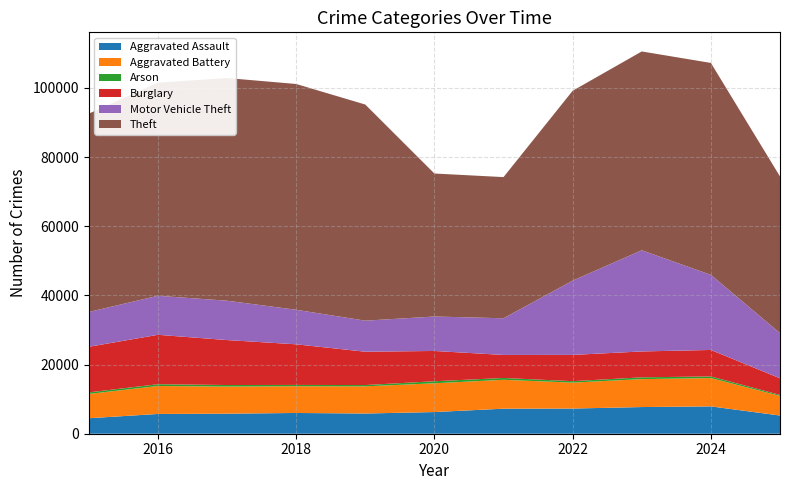

Reading left to right, what are all the values shown in this chart?

Aggravated Assault: 4480	5713	5793	6002	5841	6265	7242	7281	7712	7905	5261
Aggravated Battery: 7018	8085	7845	7734	7858	8320	8348	7495	8081	8182	5664
Arson: 453	516	444	373	376	588	530	422	513	482	291
Burglary: 13184	14289	13001	11747	9639	8758	6661	7594	7486	7653	4807
Motor Vehicle Theft: 10068	11285	11380	9985	8978	9962	10605	21472	29255	21713	13075
Theft: 57353	61626	64386	65290	62499	41350	40821	54899	57494	61285	45295